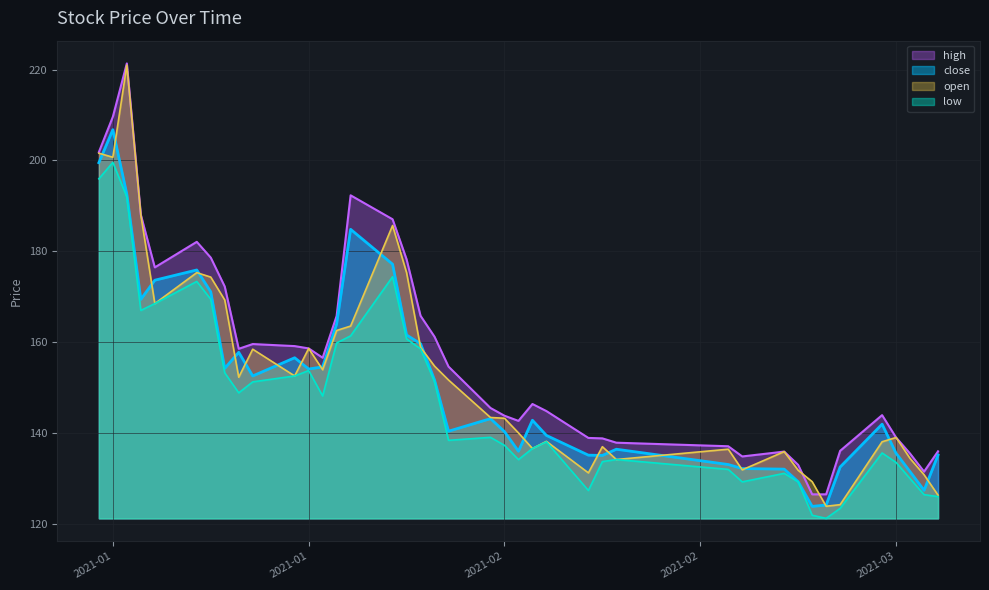

Which label corresponds to the smallest value in the chart?

2021-02-25